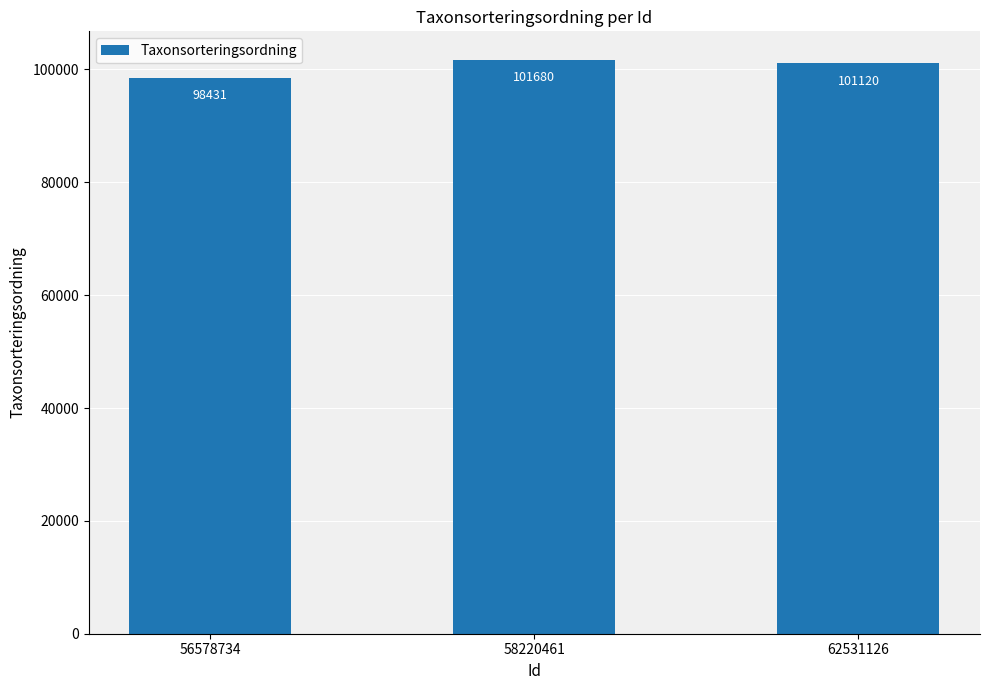

Reading right to left, what are all the values shown in this chart?

101120	101680	98431